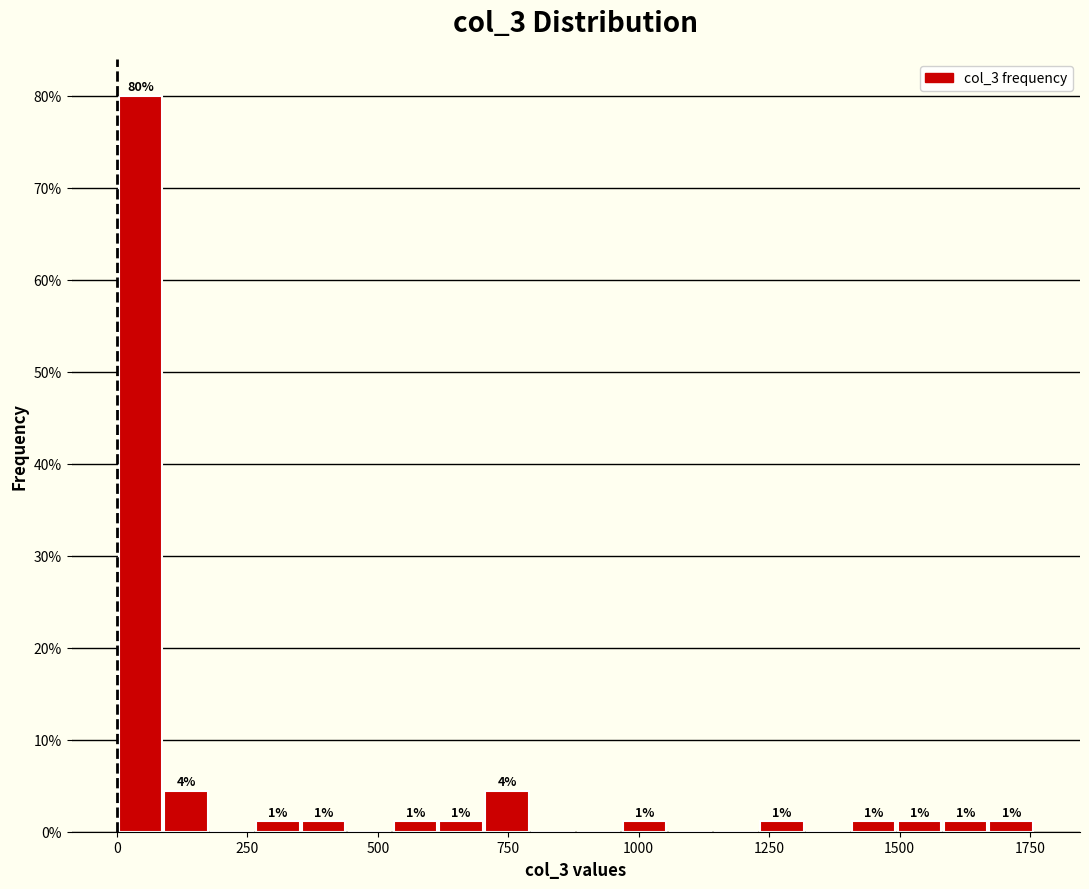

Read against the x-axis, roughly where is the centre of the tallest bar?

50